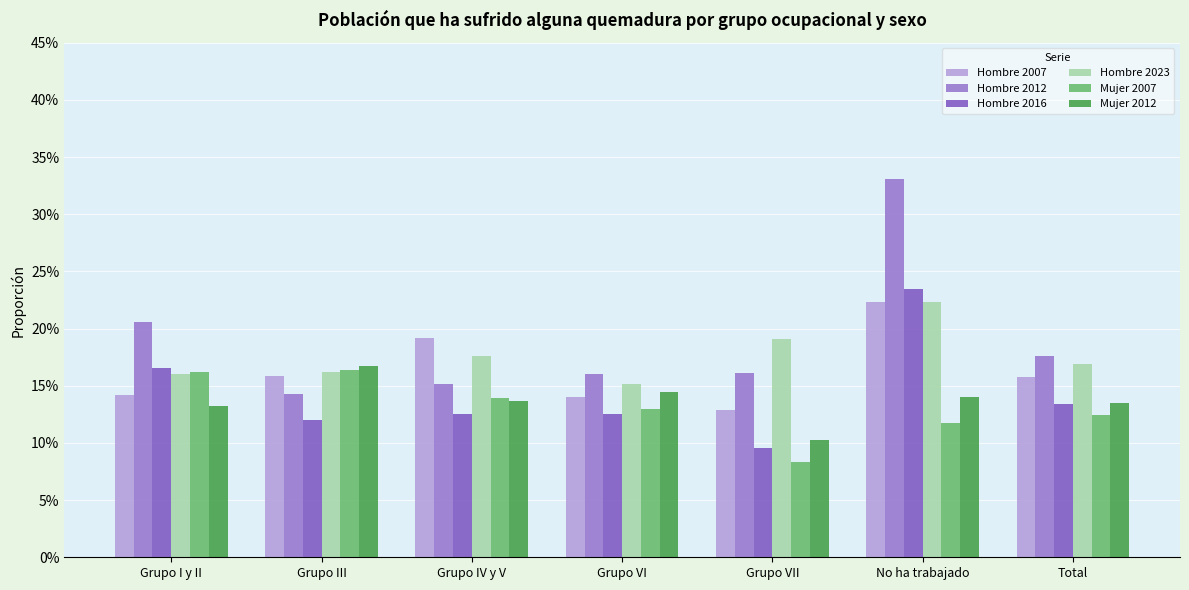

List the series in order of their peak value, lowest first.

Mujer 2007, Mujer 2012, Hombre 2007, Hombre 2023, Hombre 2016, Hombre 2012